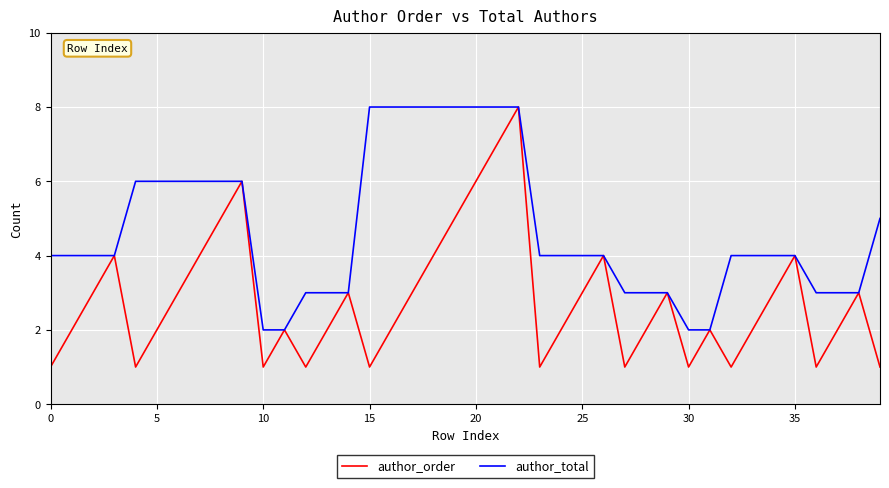

Which series has the widest spread of values?

author_order